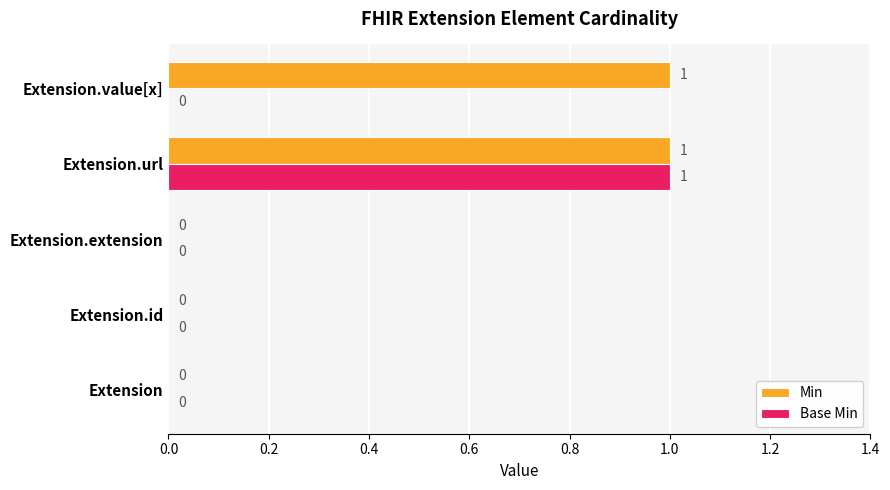

True or false: Base Min has a value of 0 at Extension.value[x].

True